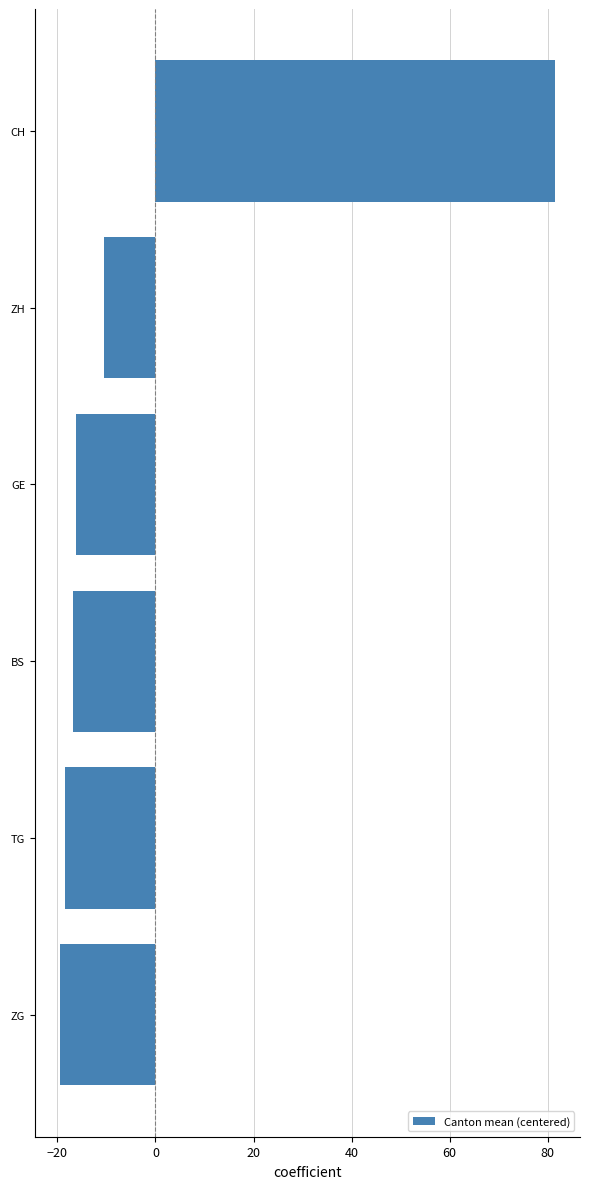

What is the greatest value displayed?

81.5